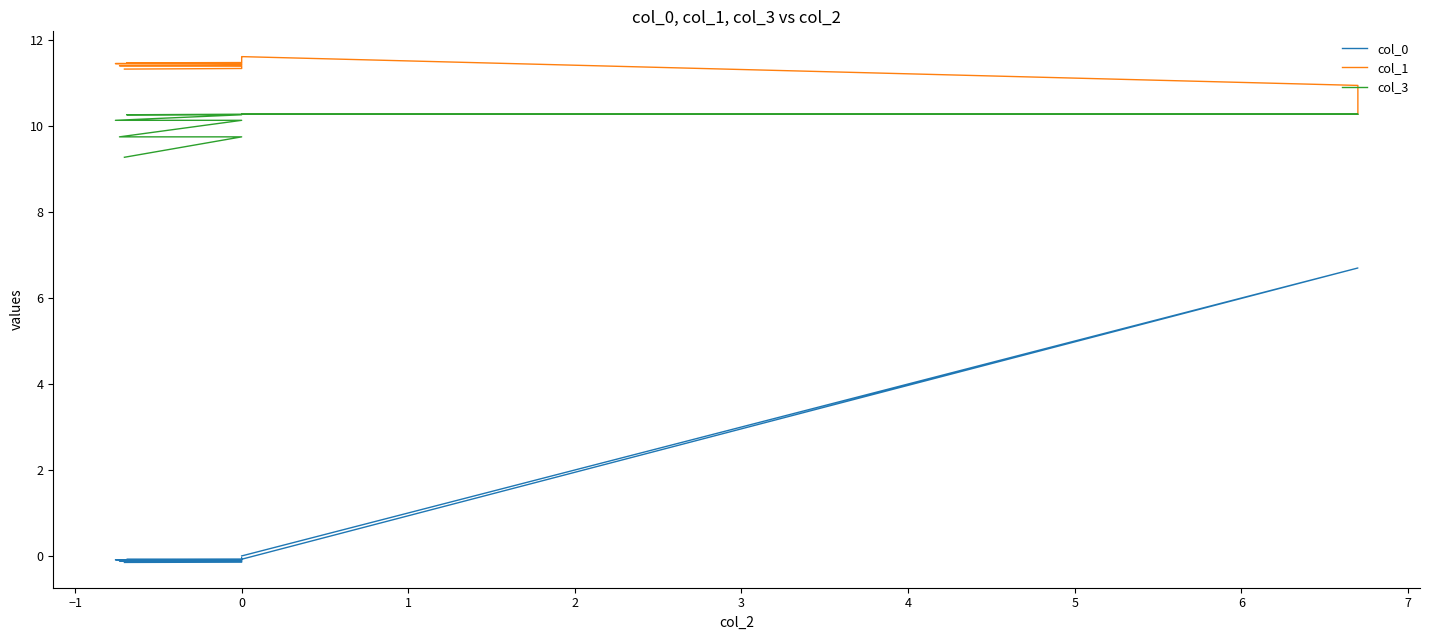

Which has a higher value, −2 or 4?

−2